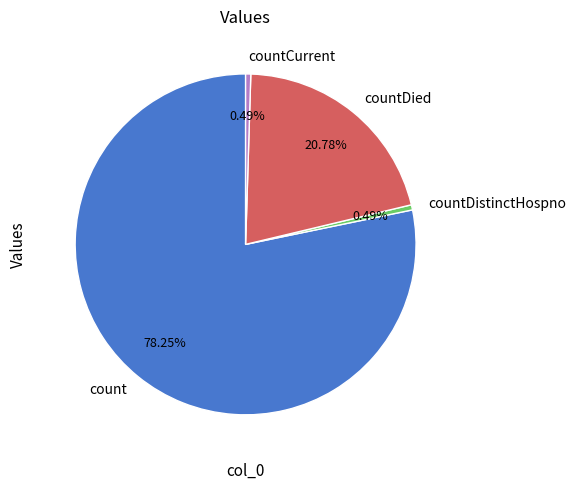

Does any single category account for the majority?

Yes